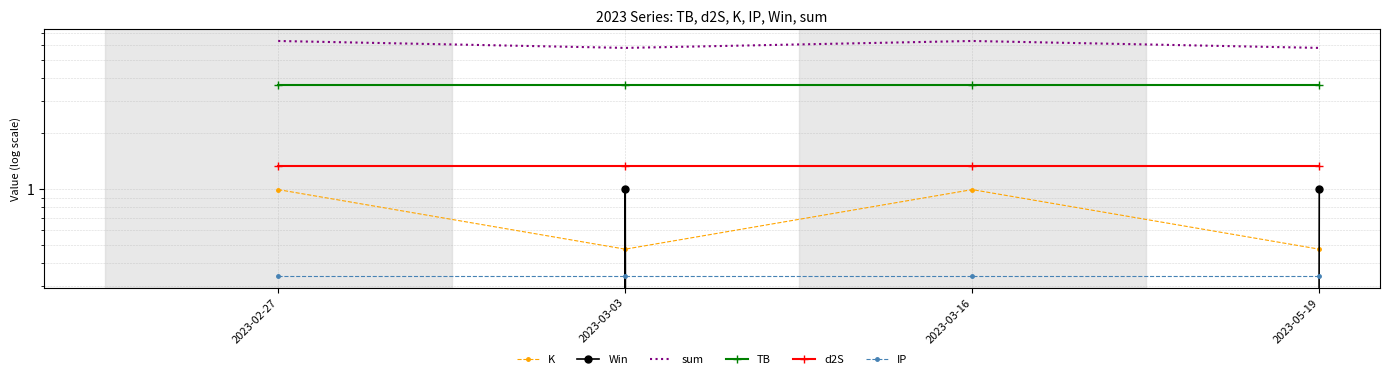

What is the sum of the K values at 2023-03-03 and 2023-03-16?

1.5